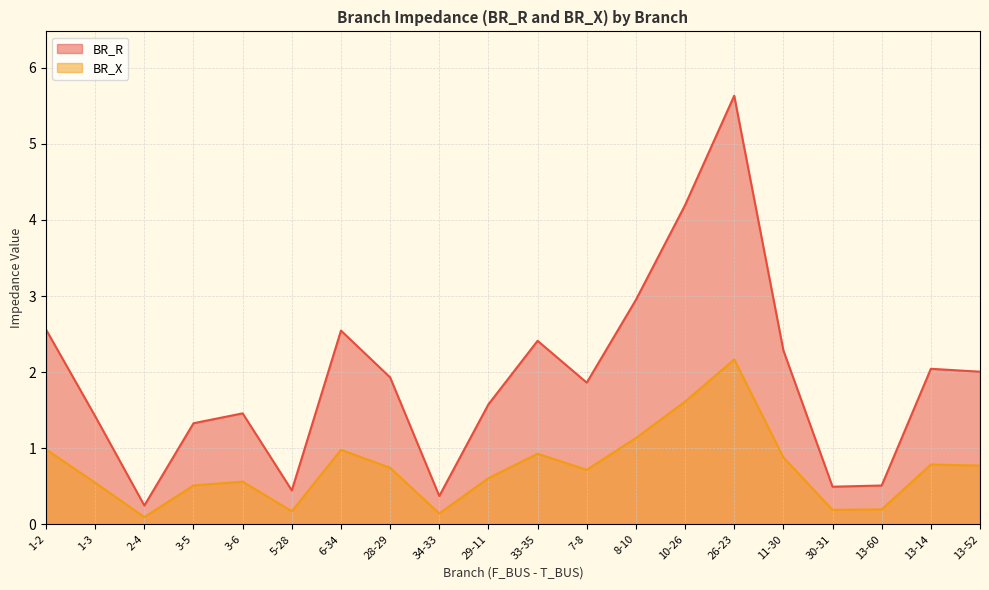

True or false: BR_R and BR_X intersect in this chart.

False